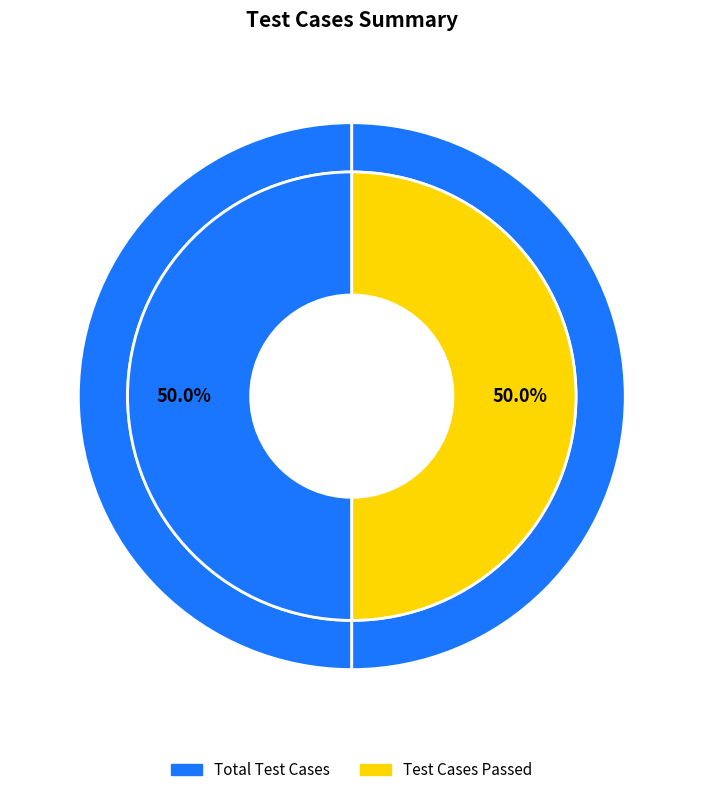

Count the number of slices in the pie.

4